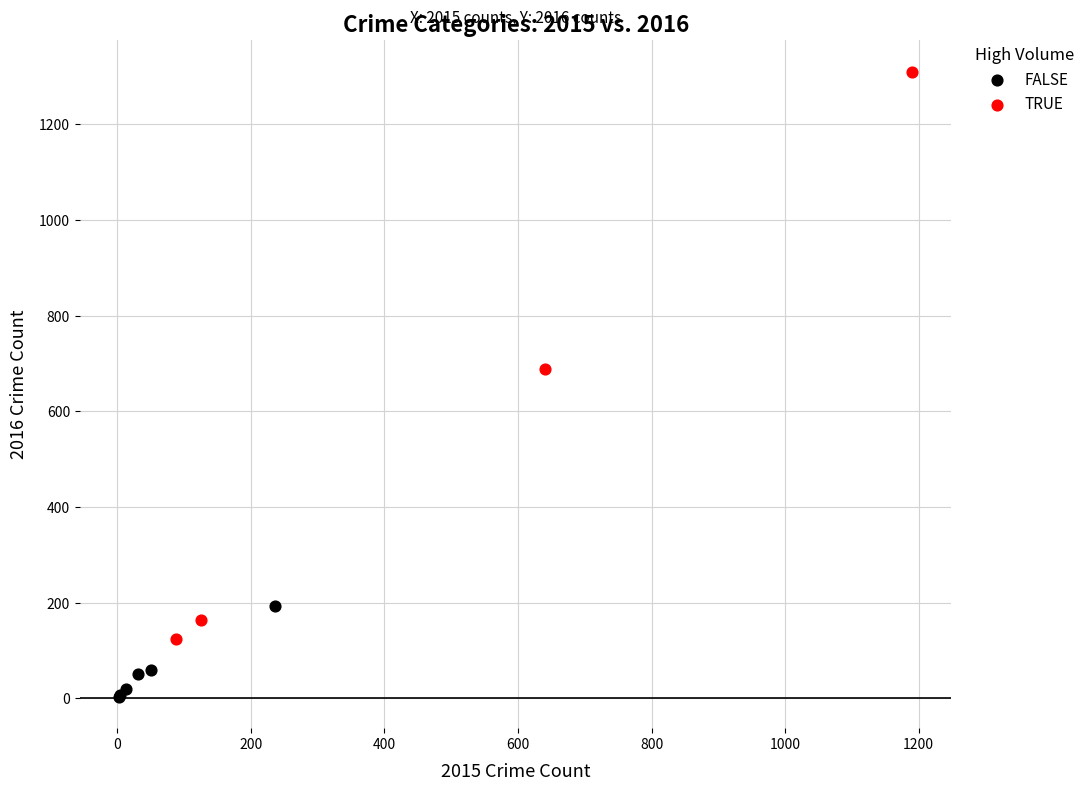

Which series contains the highest Y value?

TRUE